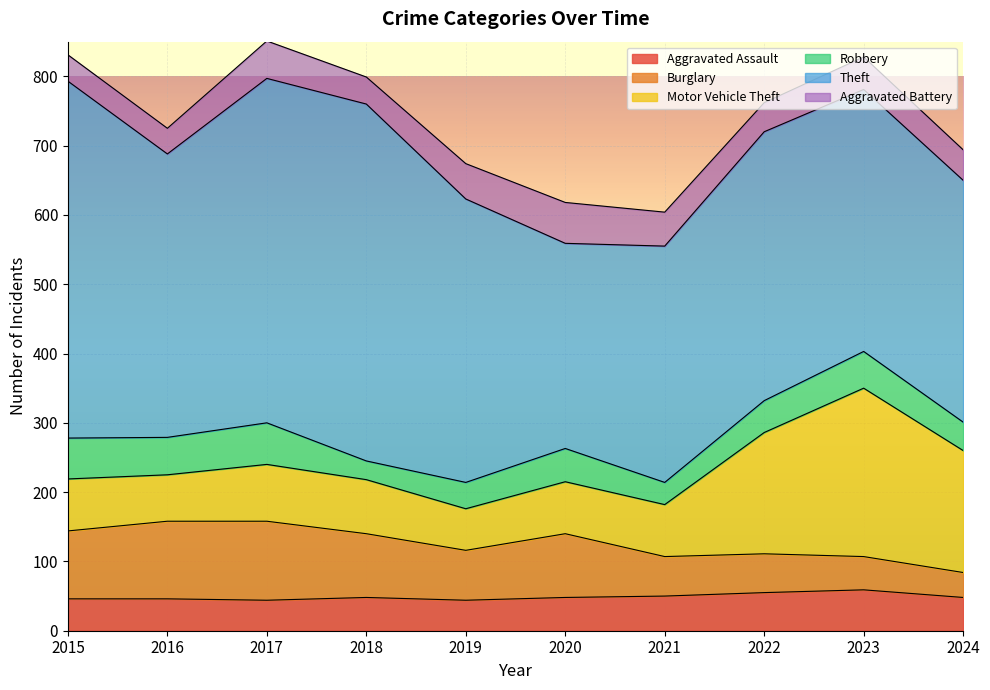

Is the value of Motor Vehicle Theft at 2015 greater than the value of Aggravated Assault at 2016?

Yes